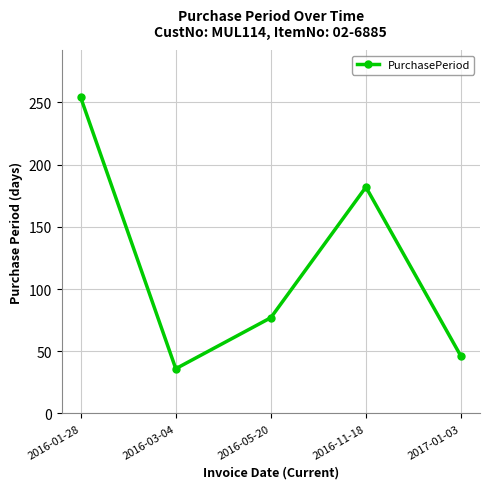

How many data points does each series have?

5